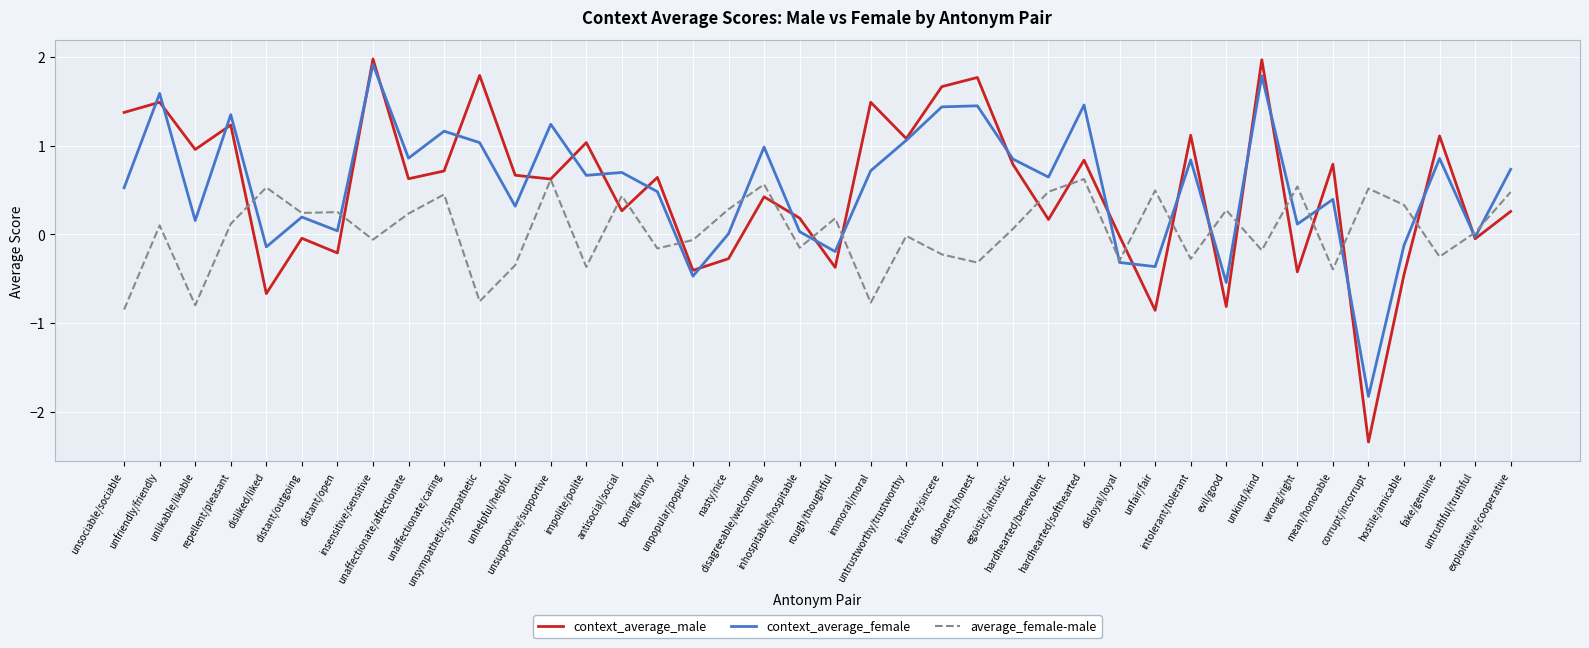

What is the smallest value displayed?

-2.3